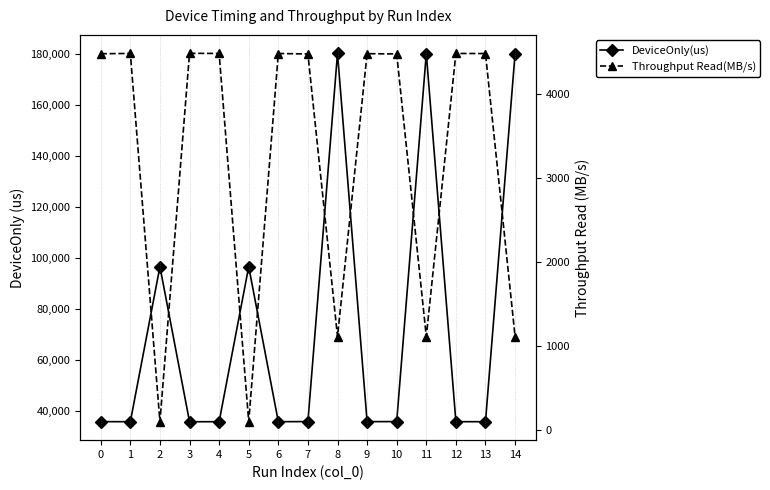

How many lines are shown in the chart?

2